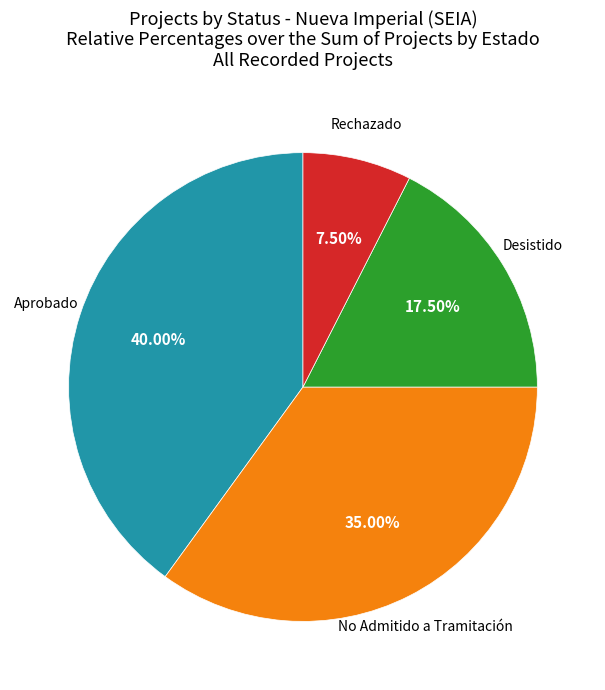

Is there a majority slice in this chart?

No